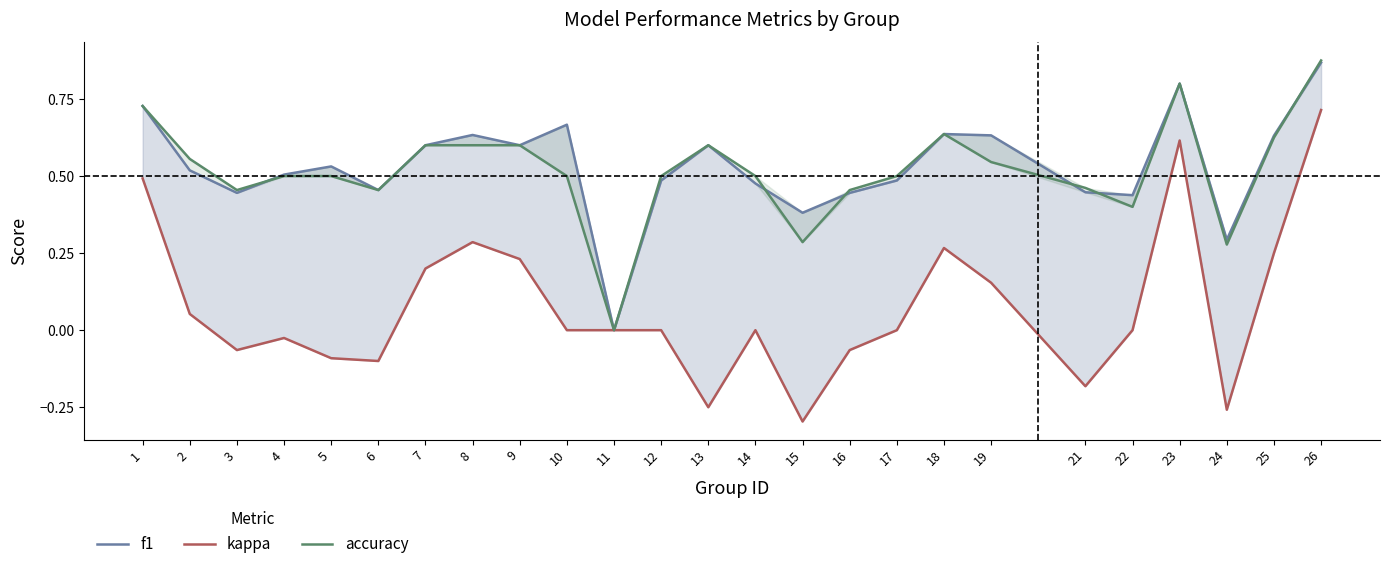

At which category is the sum across all series the highest?

26